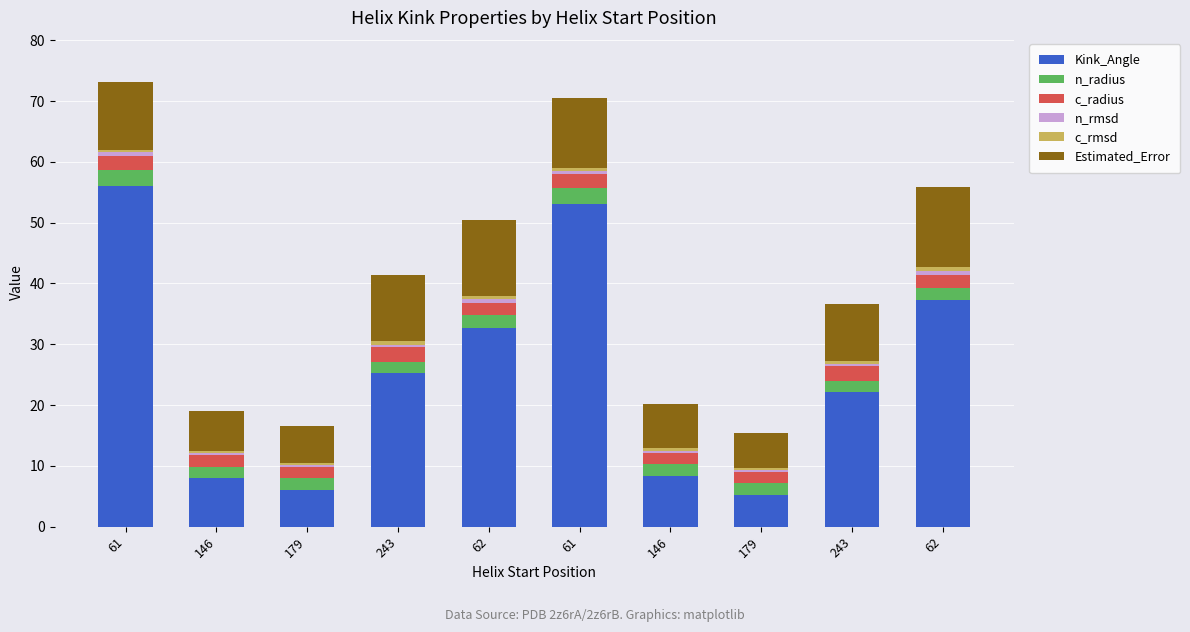

Which series has the largest total across all categories?

Kink_Angle